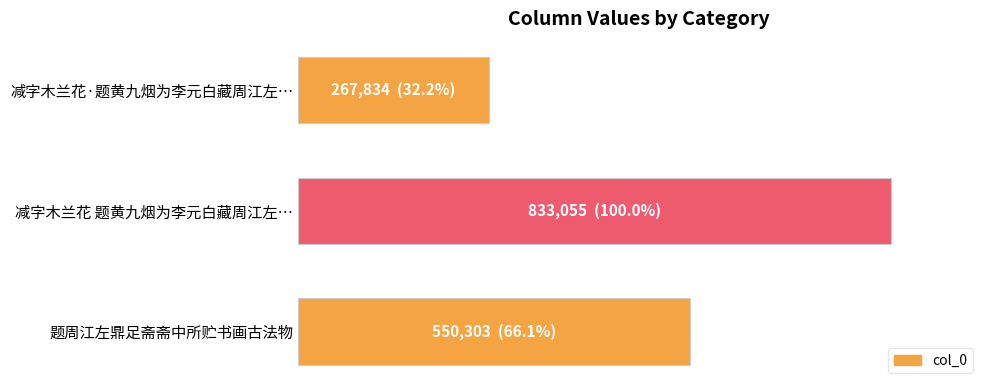

What is the greatest value displayed?

833055